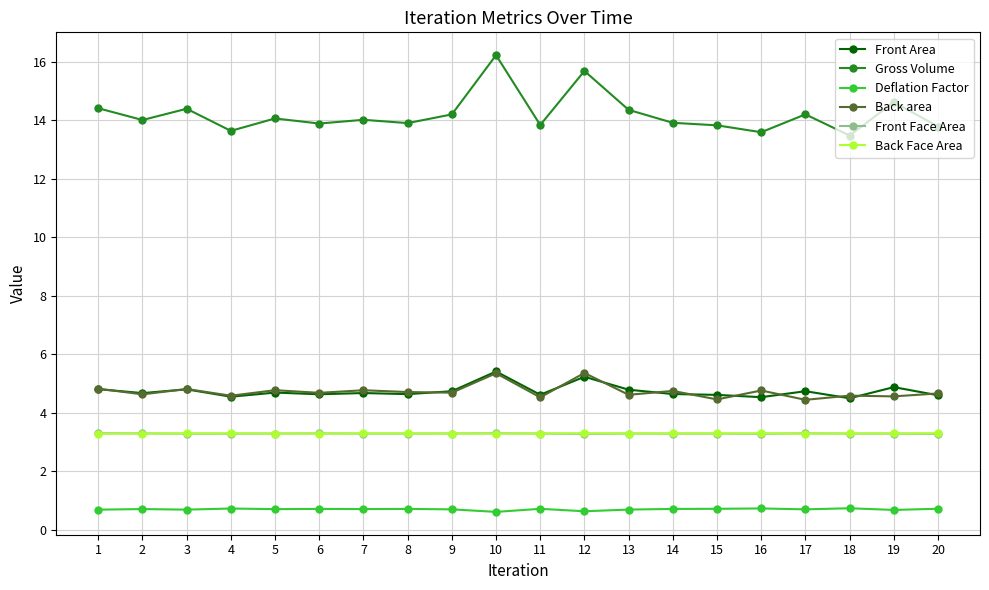

True or false: Back Face Area has more than 2 interior local peaks.

True